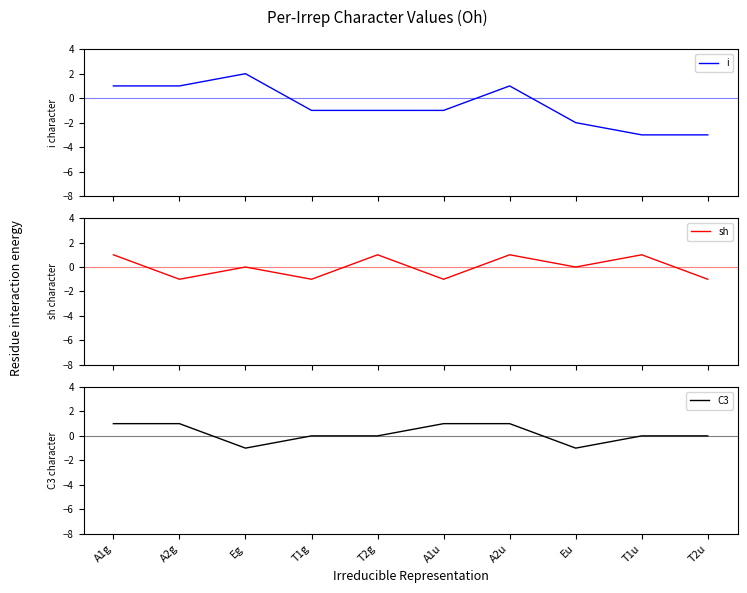

What is the difference between the maximum and minimum values in the C3 series?

2